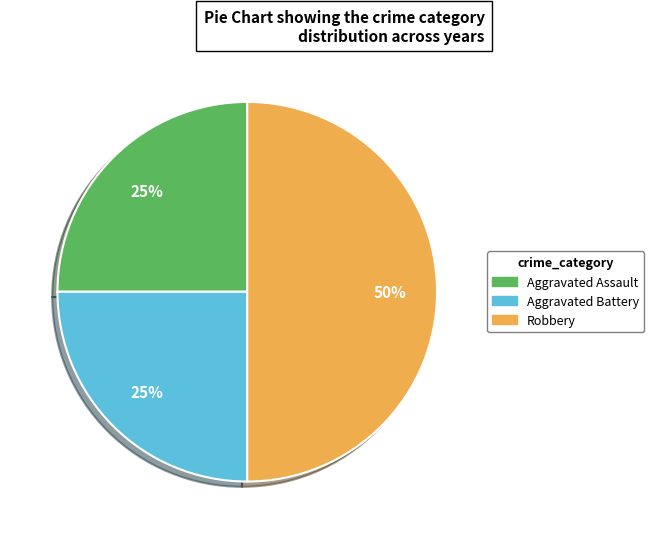

How many slices are in this pie chart?

3